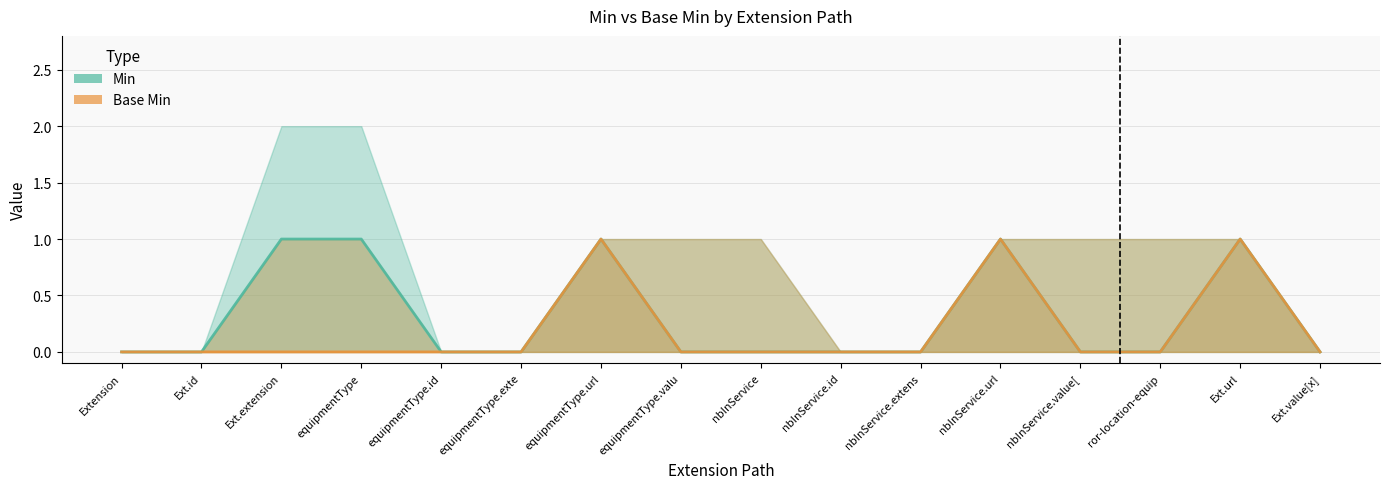

Which series has the largest range (max minus min)?

Min